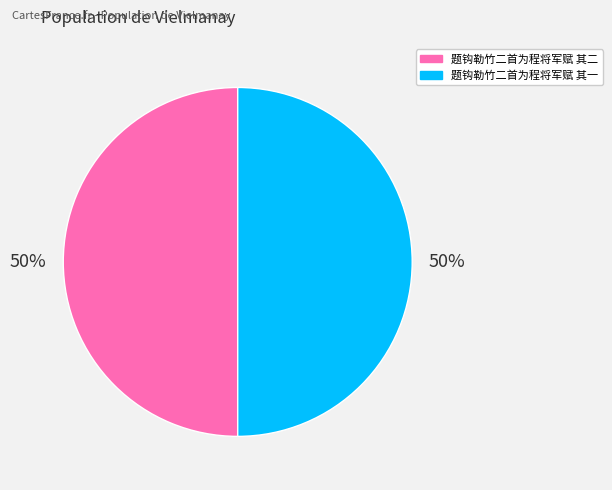

Do 题钩勒竹二首为程将军赋 其一 and 题钩勒竹二首为程将军赋 其二 together represent more than half of the pie?

Yes